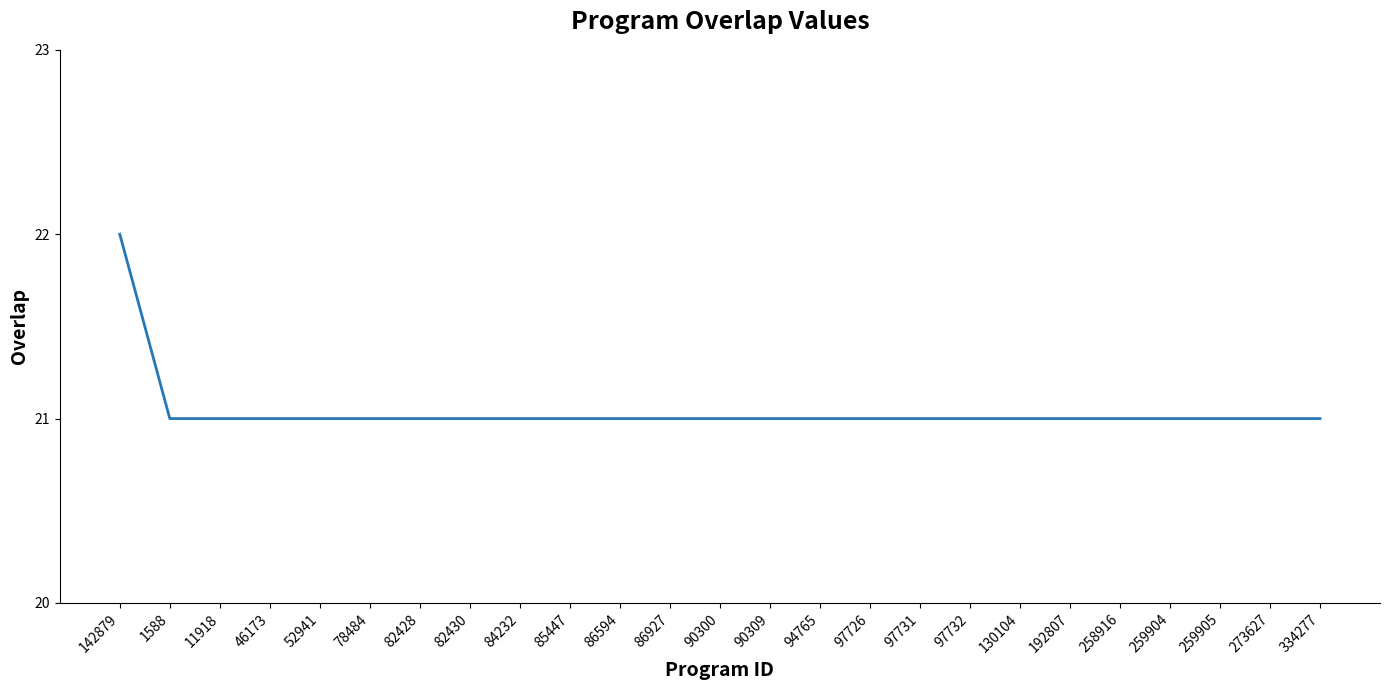

What position from the right is 130104?

7